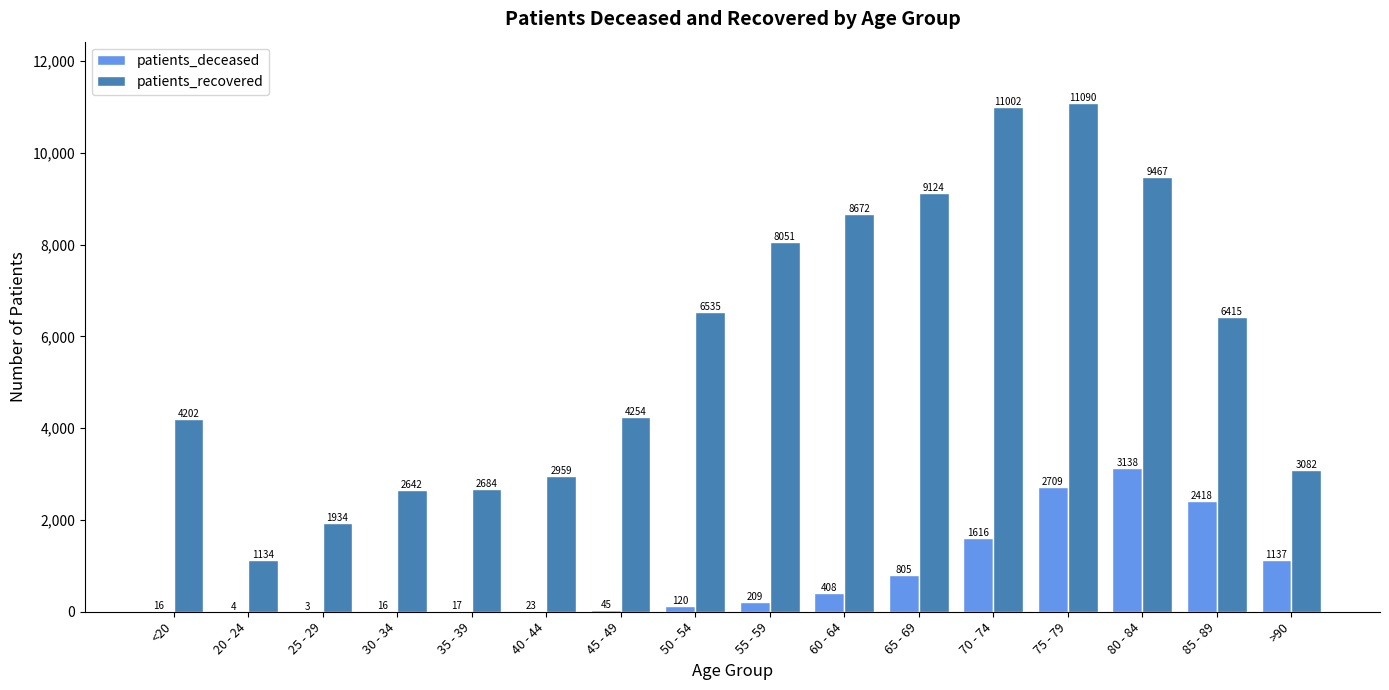

Where is patients_deceased nearest to the value 1570?

70 - 74